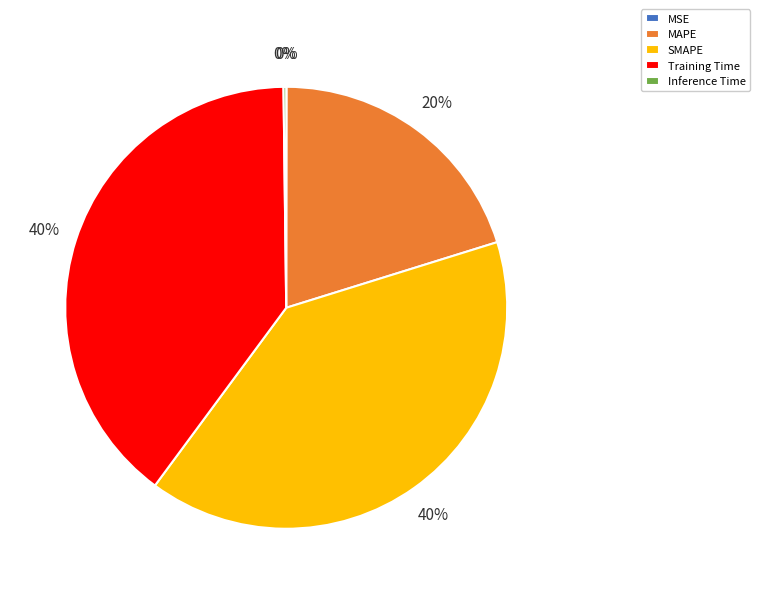

The Training Time slice represents 40% of the pie. True or false?

True